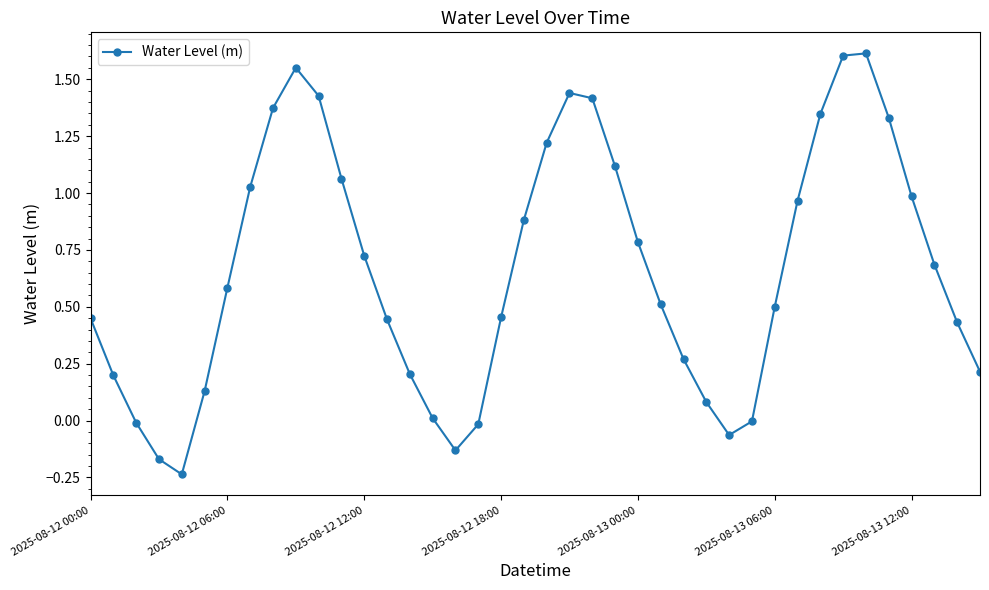

How many lines are shown in the chart?

1